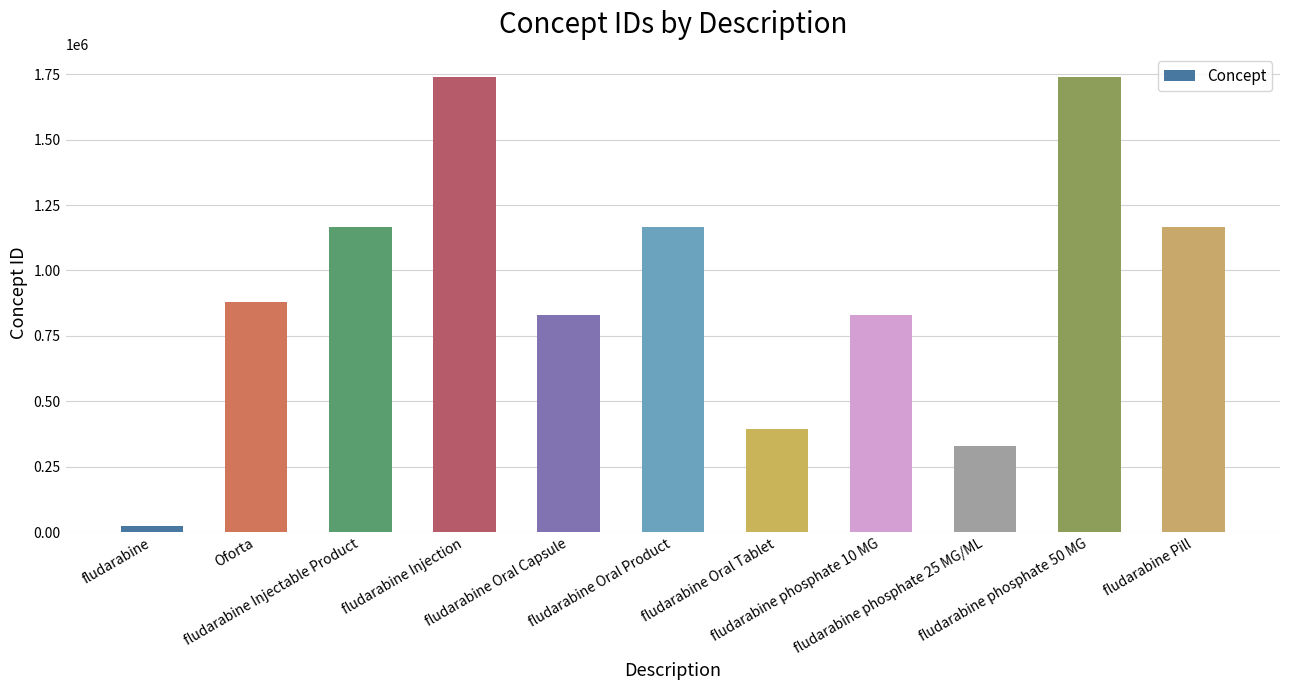

Where is the data nearest to the value 882780?

Oforta